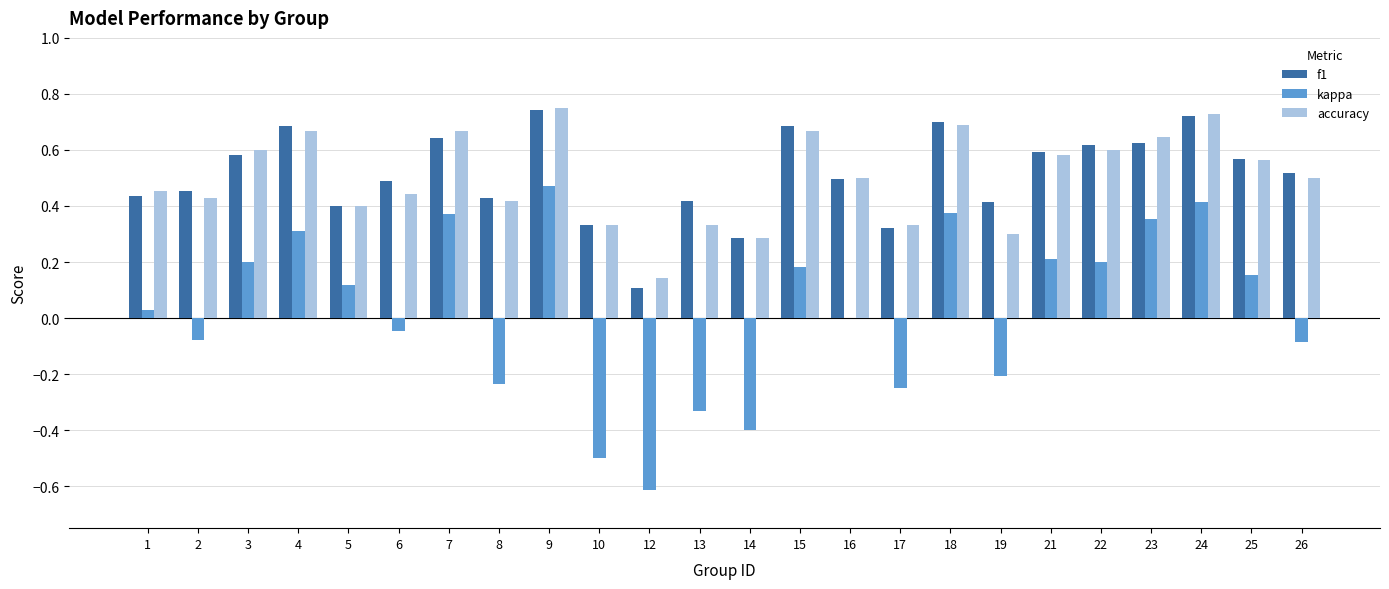

The value of accuracy at 24 is 1.1. True or false?

False